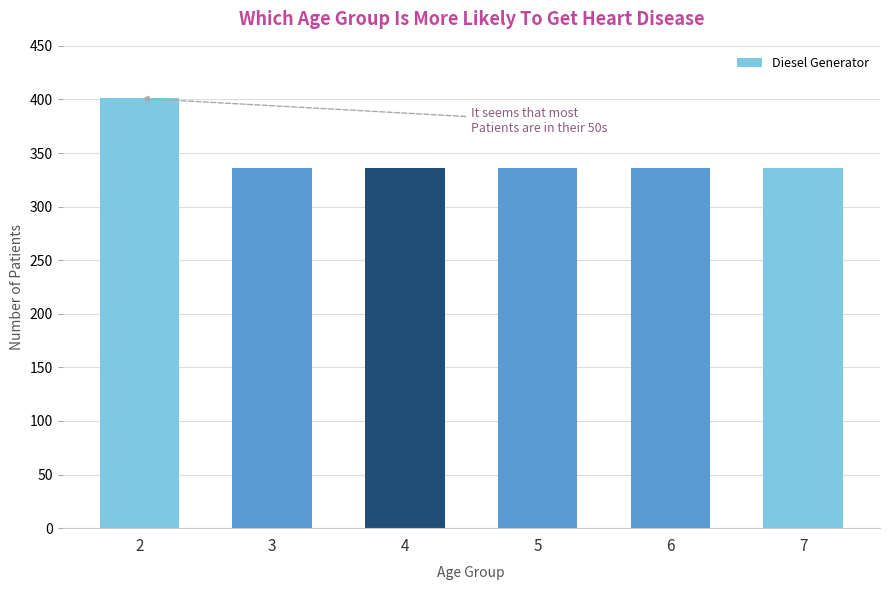

Is it true that the value at 4 is 462?

False